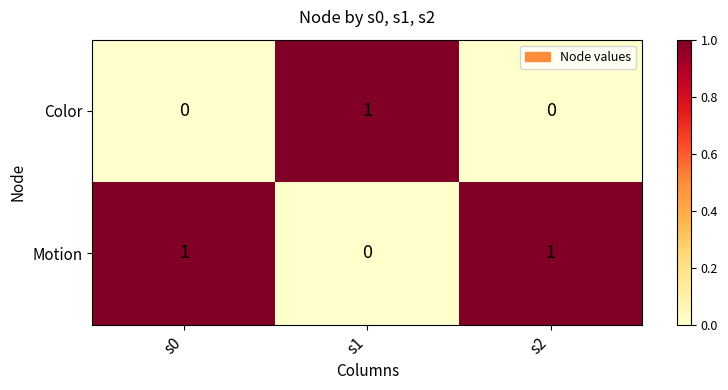

What is the total value across all series at s2?

1